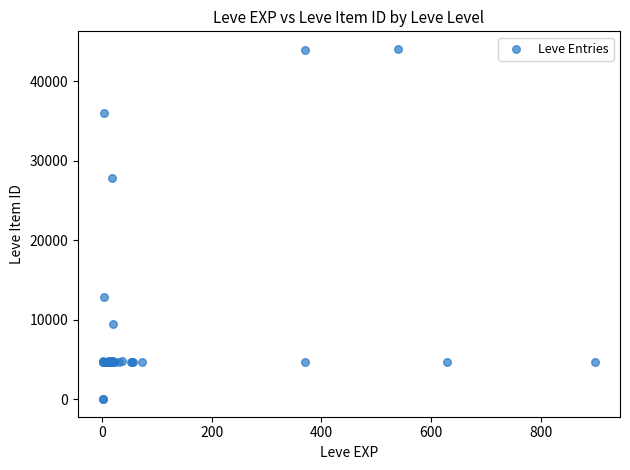

What Y value in the scatter plot is closest to 22048?

27884